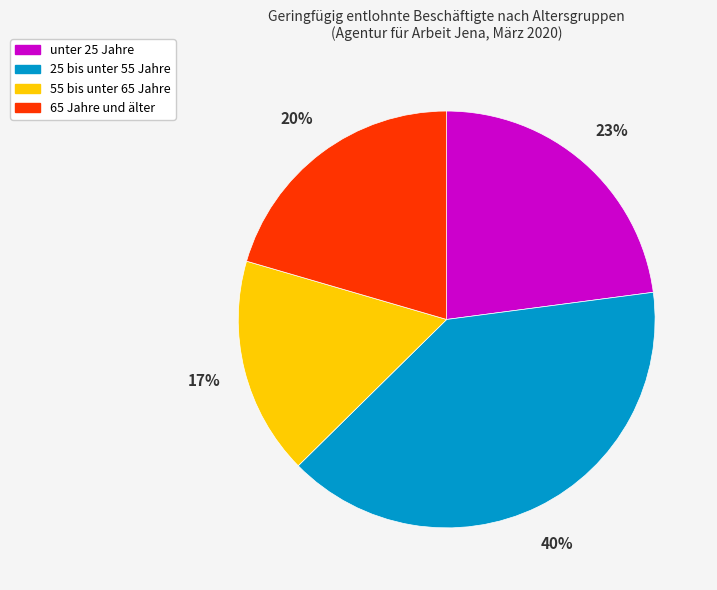

Which category has the smallest portion of the pie?

55 bis unter 65 Jahre